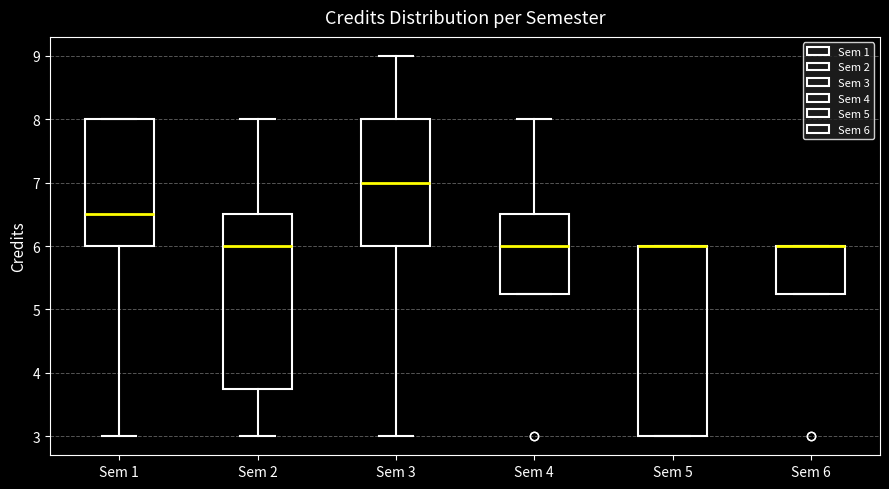

Reading left to right, transcribe this box plot: for each box, give where its median line is, the range the box spans, and where its two whiskers end, as read against the y-axis. The values are not printed on the chart, so give them approximately, as read against the axis.

Sem 1: median 6.5, box 6.0 to 8.0, whiskers 3.0 to 8.0
Sem 2: median 6.0, box 3.8 to 6.5, whiskers 3.0 to 8.0
Sem 3: median 7.0, box 6.0 to 8.0, whiskers 3.0 to 9.0
Sem 4: median 6.0, box 5.3 to 6.5, whiskers 5.3 to 8.0
Sem 5: median 6.0 (drawn on the box's upper edge), box 3.0 to 6.0, whiskers 3.0 to 6.0
Sem 6: median 6.0 (drawn on the box's upper edge), box 5.3 to 6.0, whiskers 5.3 to 6.0